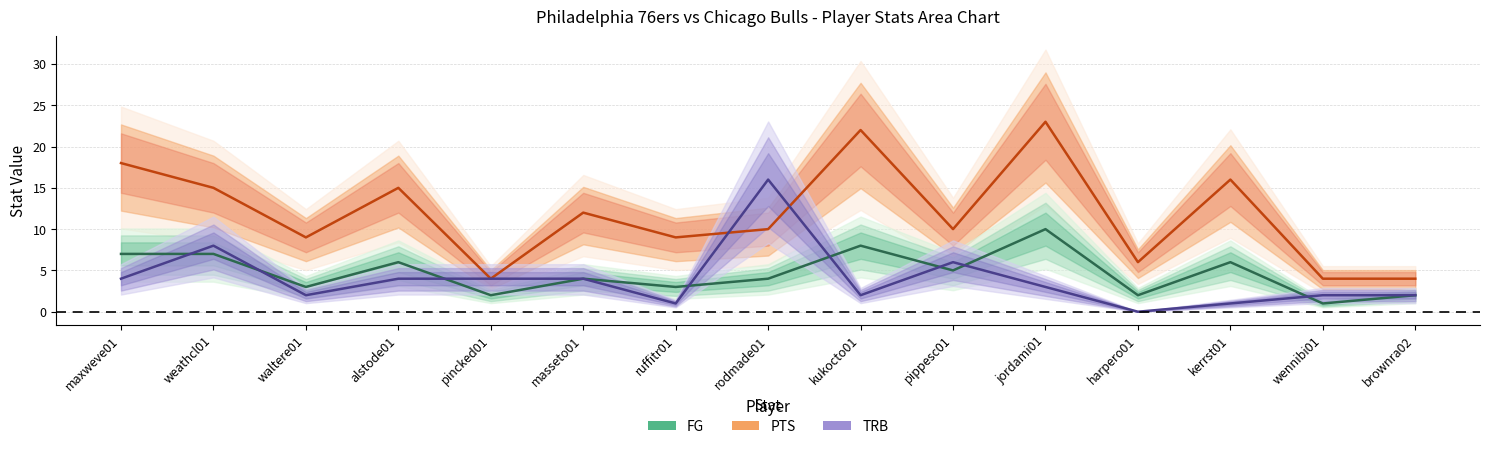

At rodmade01, list the series in order from largest to smallest.

TRB, PTS, FG